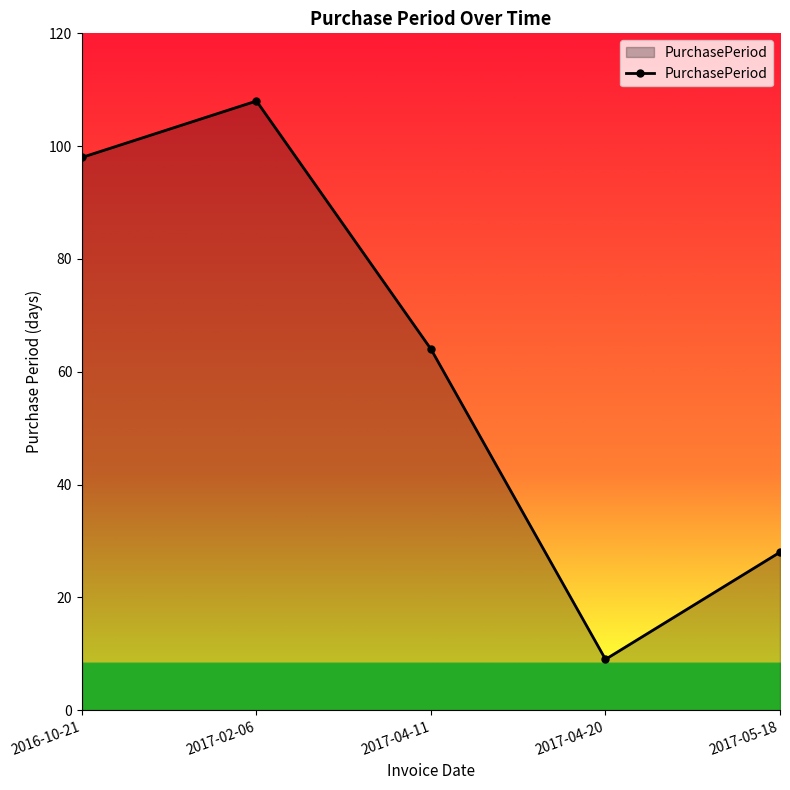

How many categories are shown in the chart?

5